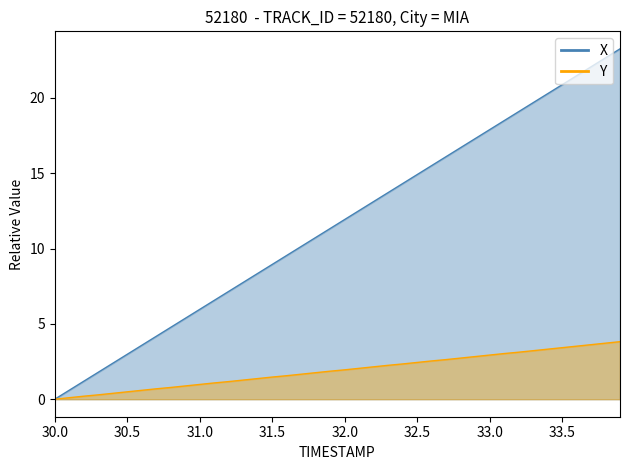

How many data points does each series have?

40